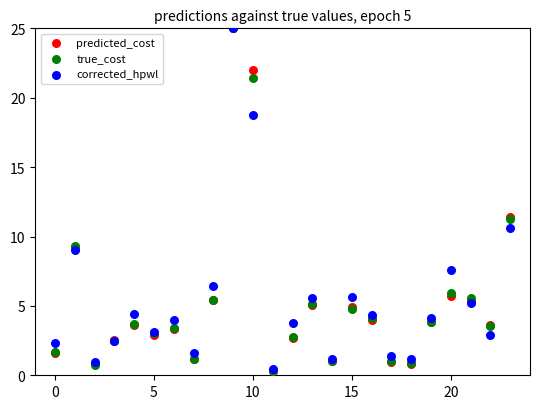

What are all the series names shown in the legend?

predicted_cost, true_cost, corrected_hpwl